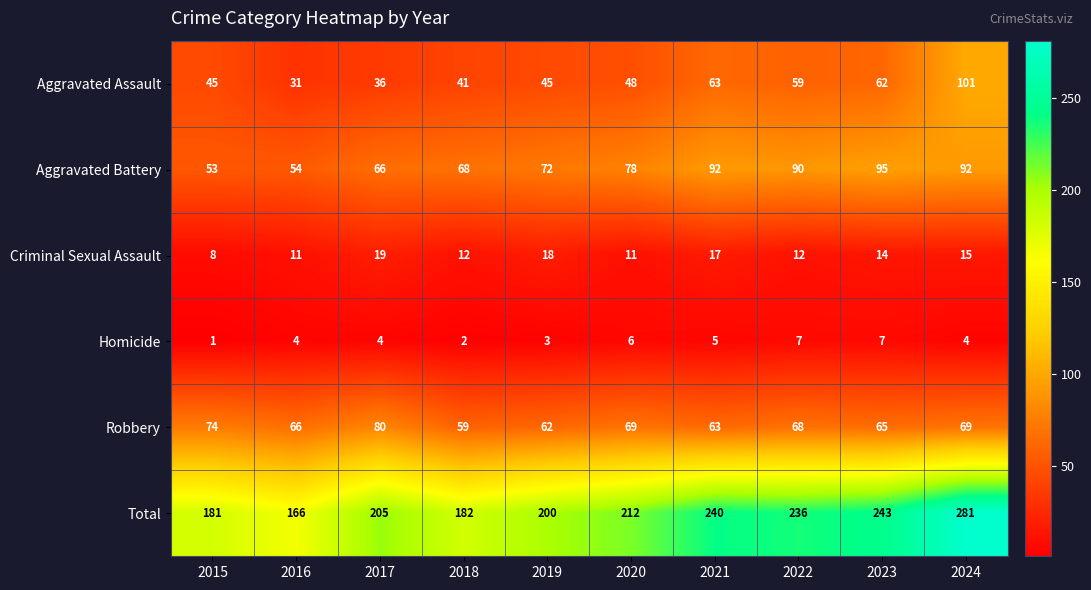

At which category is the sum across all series the highest?

2024